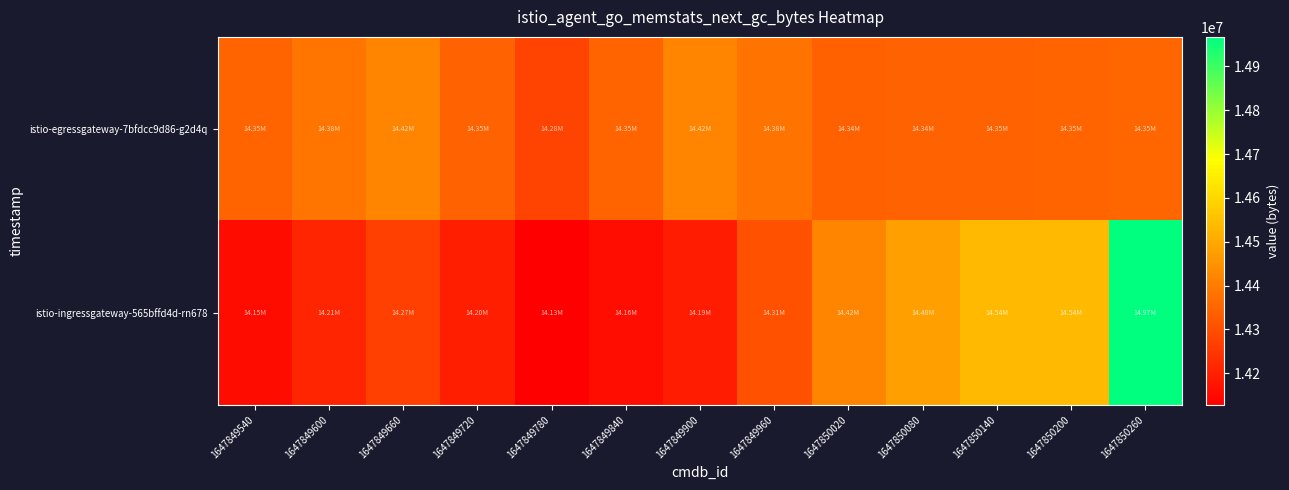

At which category is the sum across all series the highest?

1647850260